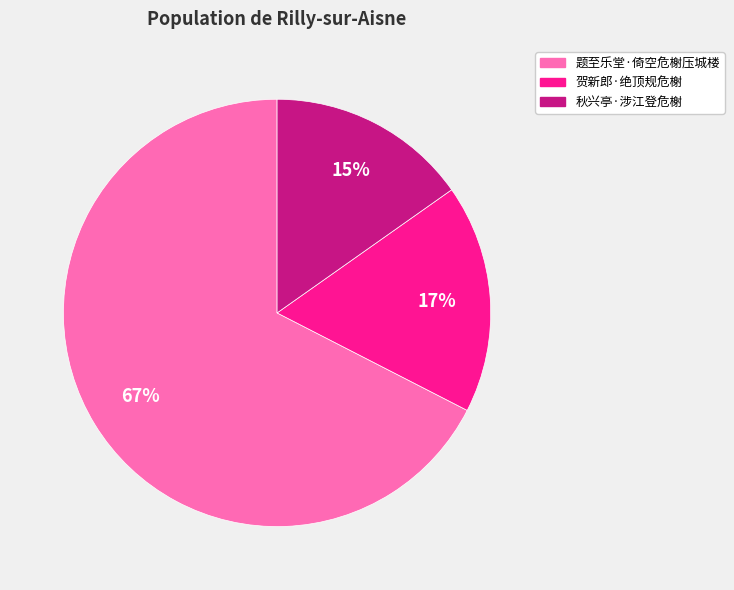

Rank the categories by value from lowest to highest.

秋兴亭·涉江登危榭, 贺新郎·绝顶规危榭, 题至乐堂·倚空危榭压城楼